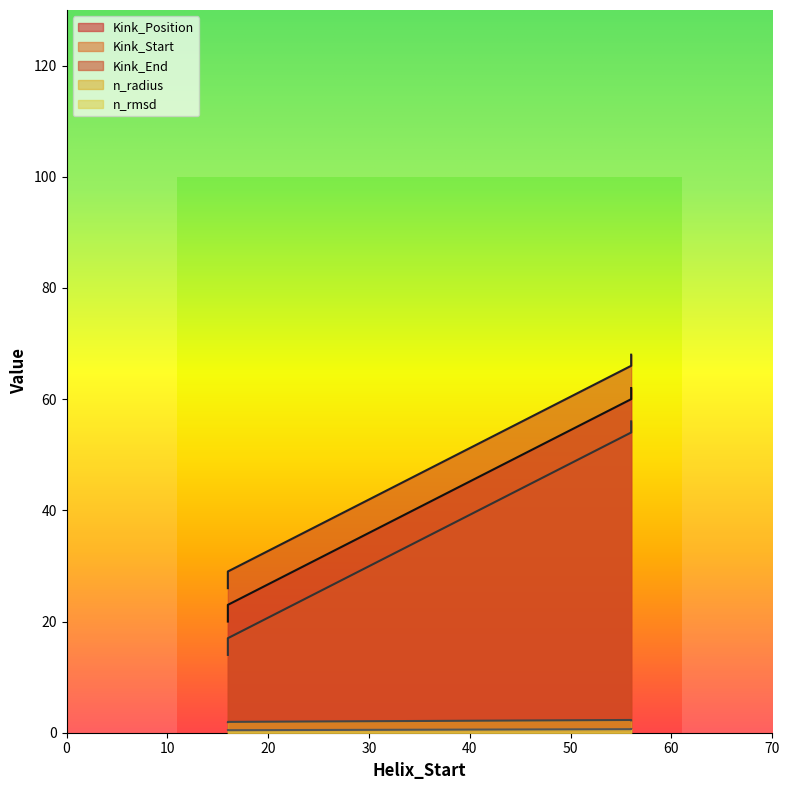

Between 16 and 56, which series saw the biggest shift?

Kink_Position